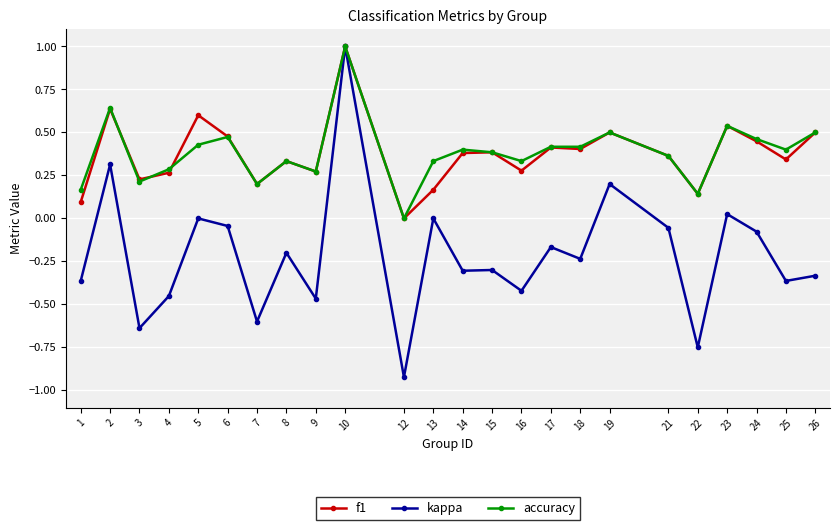

True or false: accuracy has more than 2 interior local peaks.

True